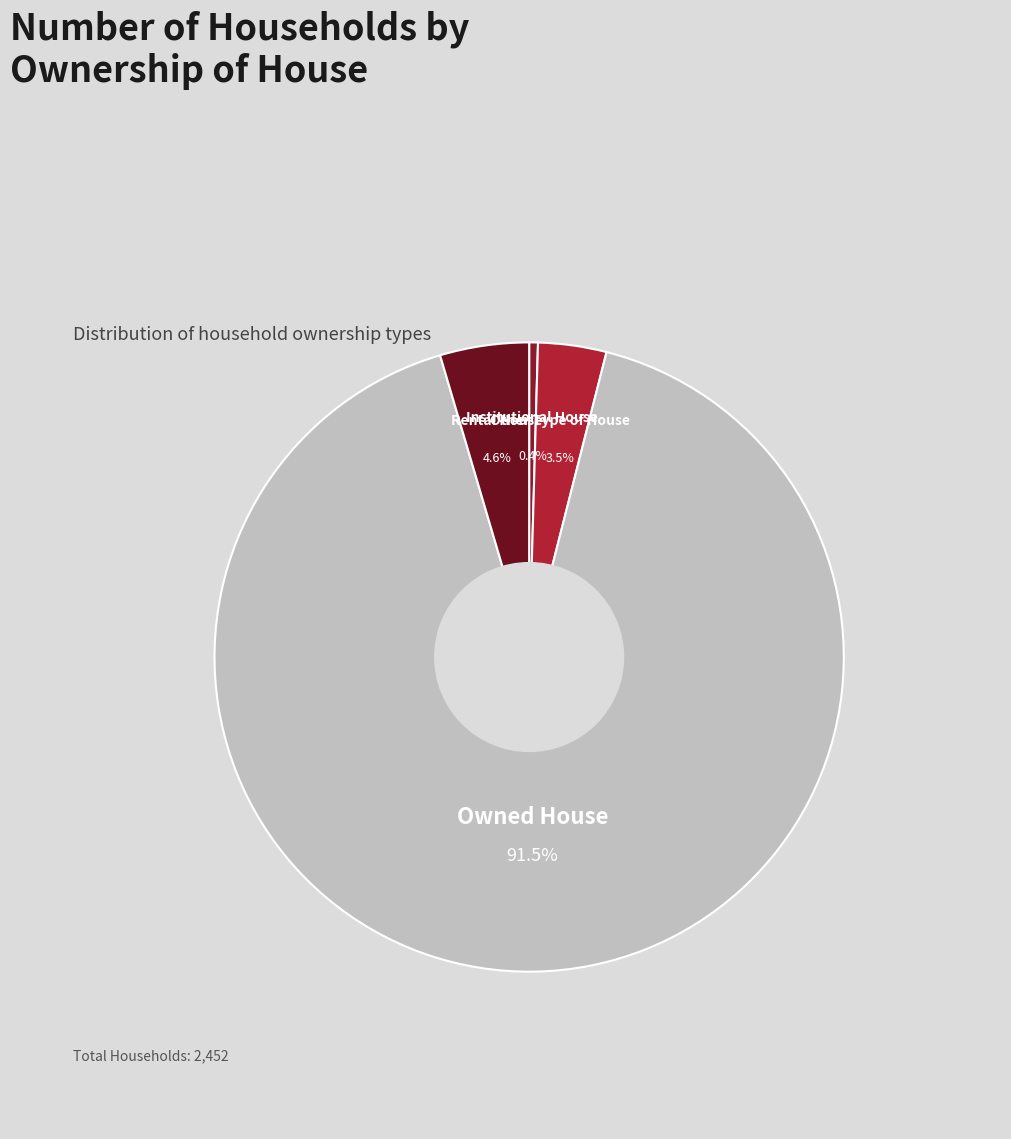

What is the largest slice in the pie chart?

Owned House